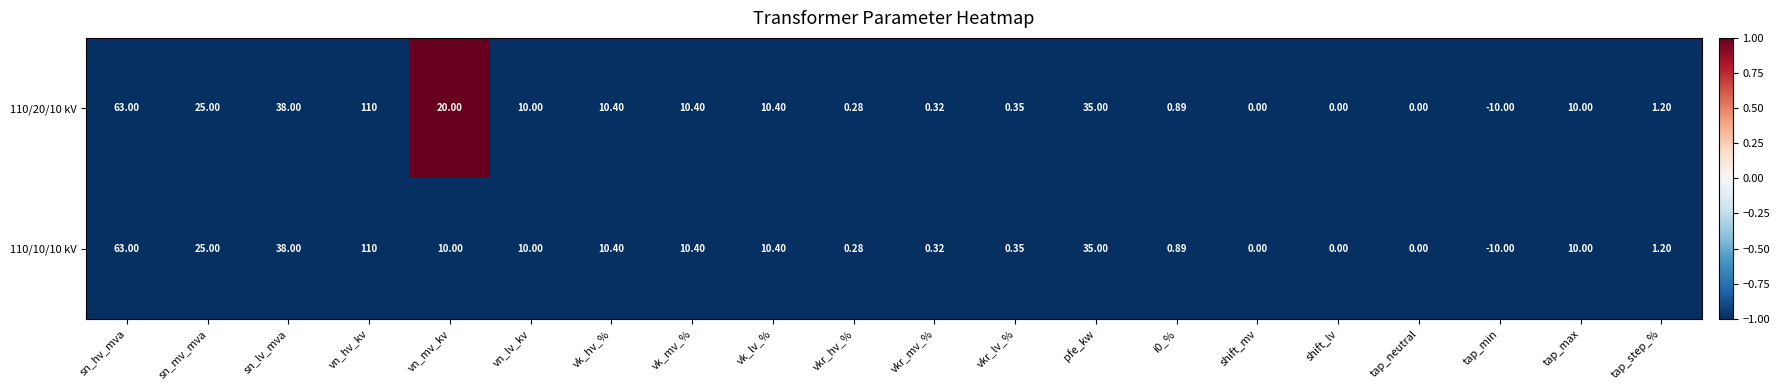

Is the value of 110/20/10 kV at sn_lv_mva greater than the value of 110/10/10 kV at vn_mv_kv?

Yes